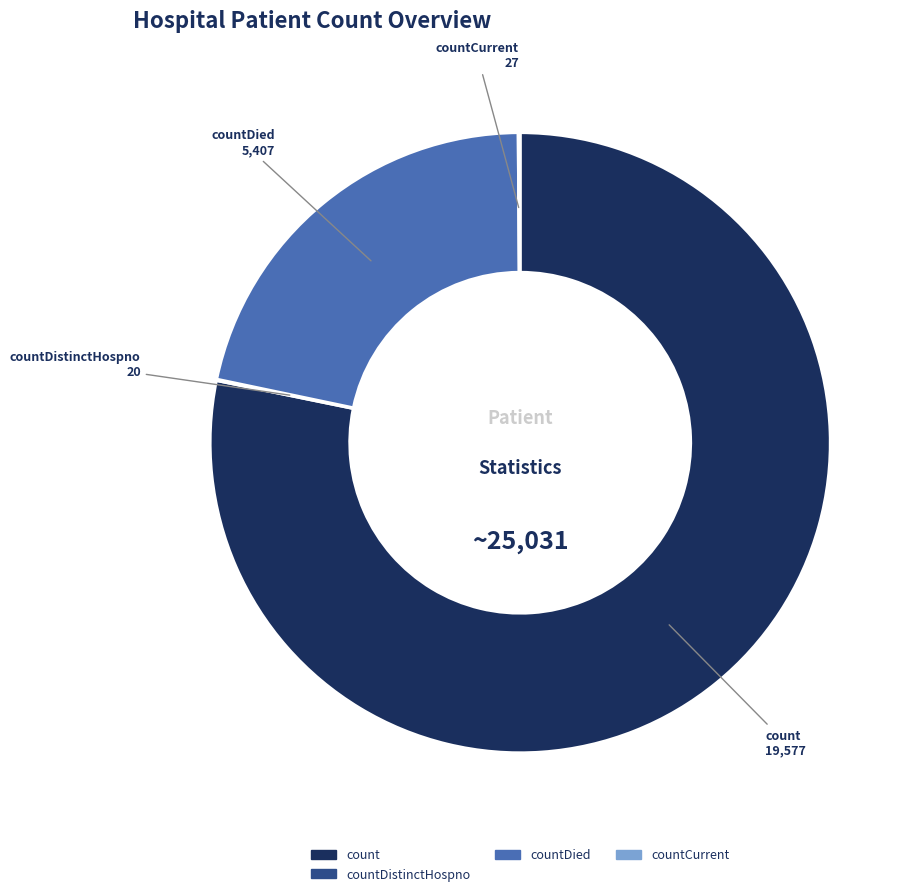

Does any single category account for the majority?

Yes